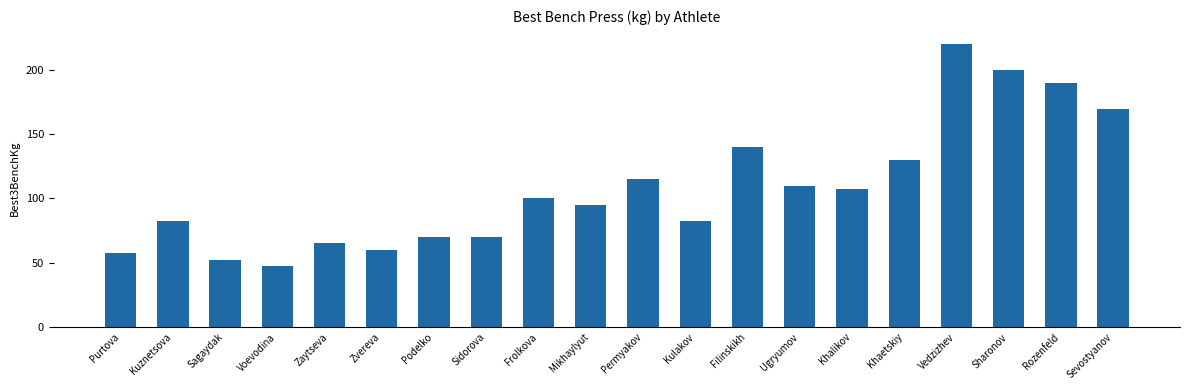

What is the label of the 18th bar from the left?

Sharonov